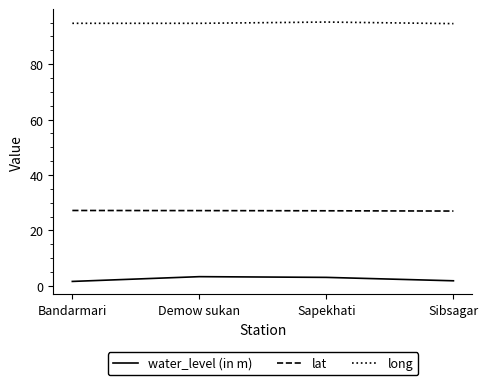

What is the maximum value shown in the chart?

95.2